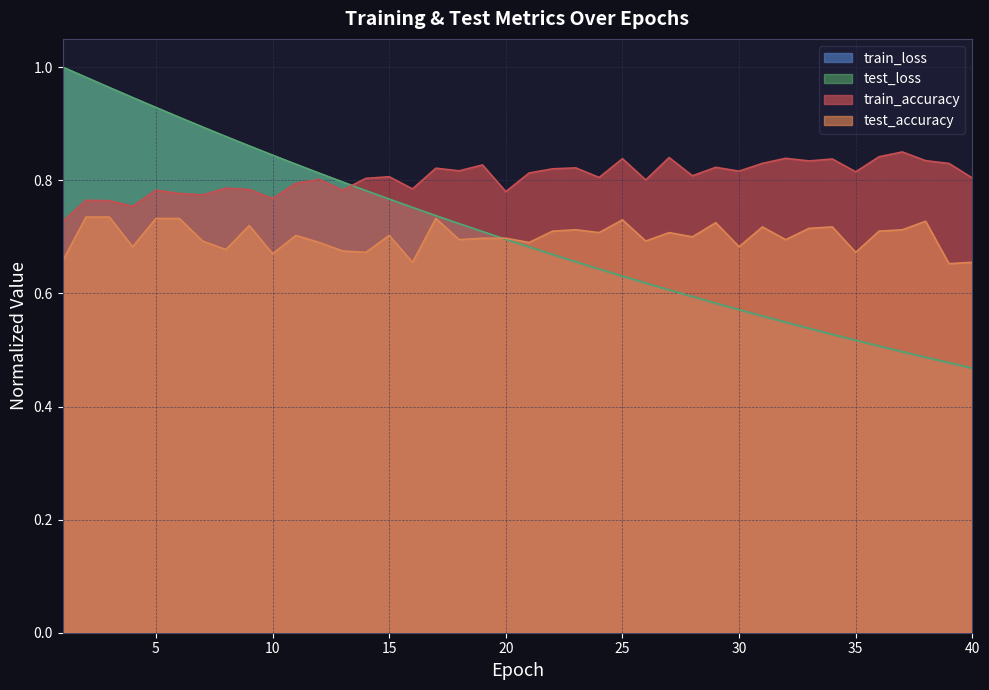

How many test_accuracy values are between 0 and 1?

40